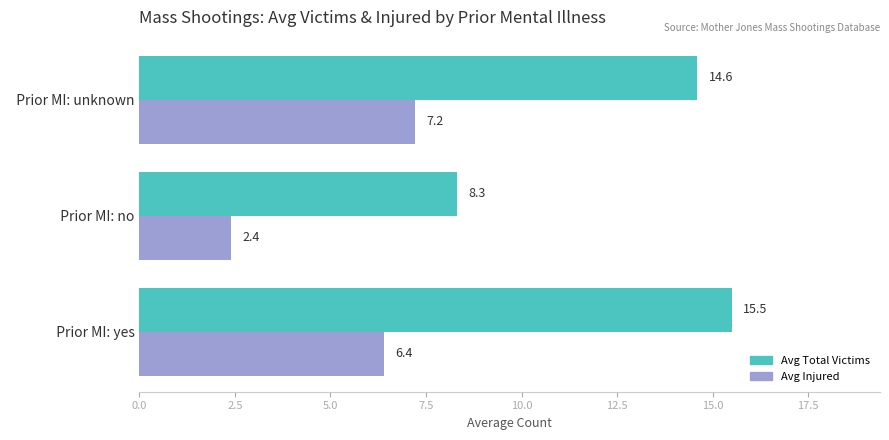

At how many categories does at least one series exceed 3?

3